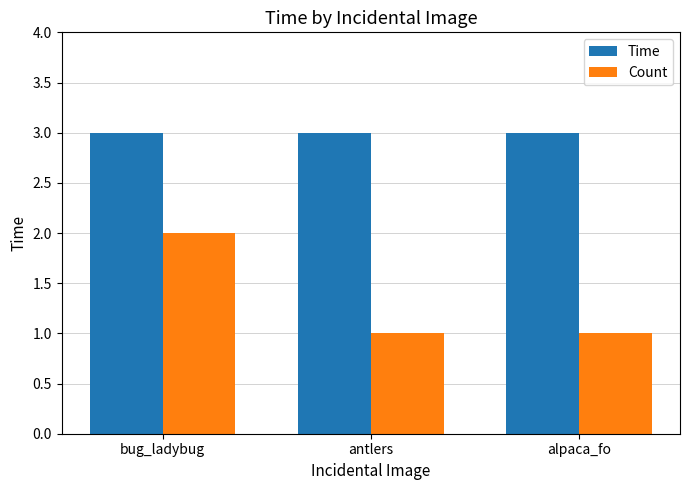

What is the sum of all Time values?

9